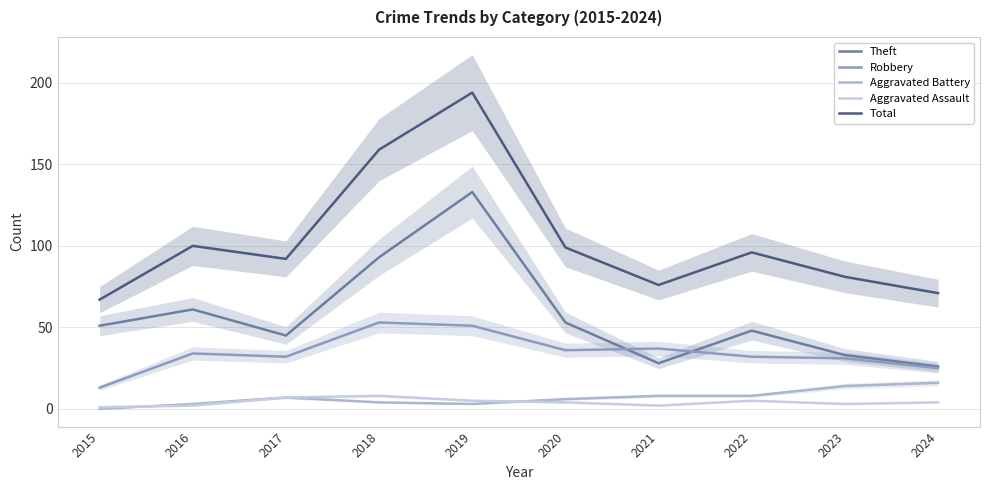

True or false: Theft and Robbery cross at least once.

True